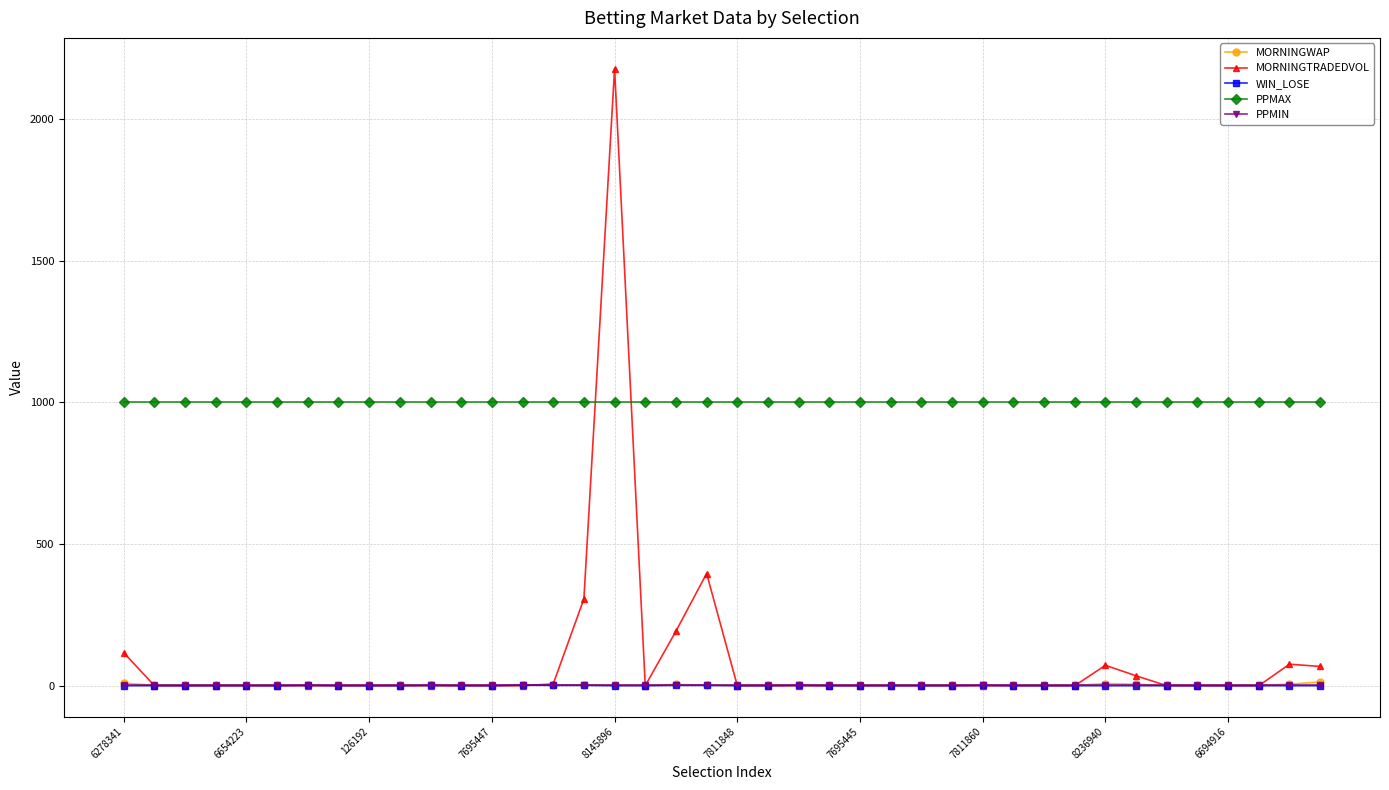

How many distinct data groups are displayed?

5